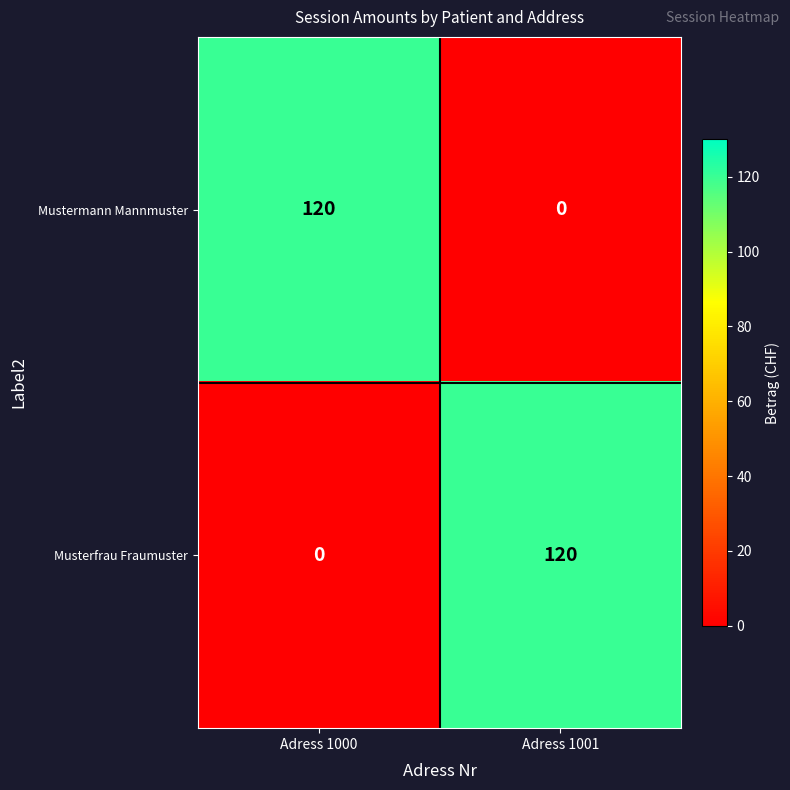

How many positive values does the Musterfrau Fraumuster series have?

1